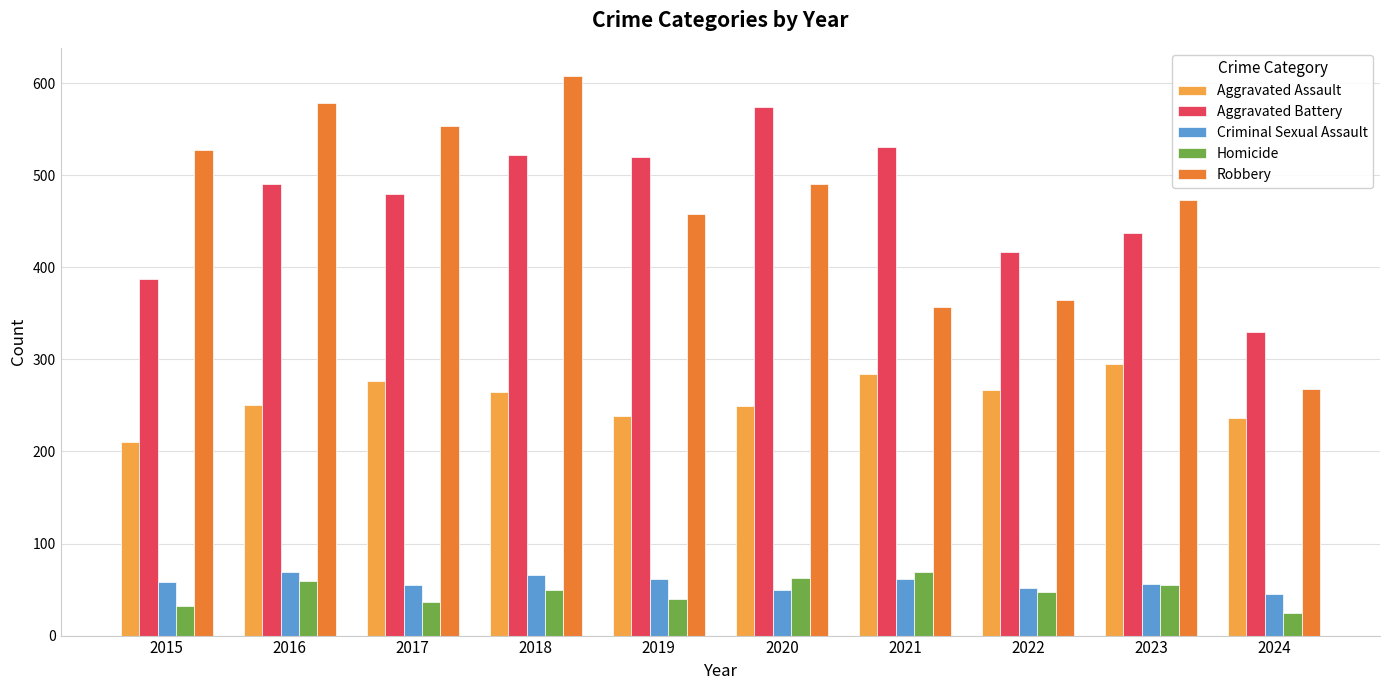

Rank the series at 2015 from highest to lowest value.

Robbery, Aggravated Battery, Aggravated Assault, Criminal Sexual Assault, Homicide